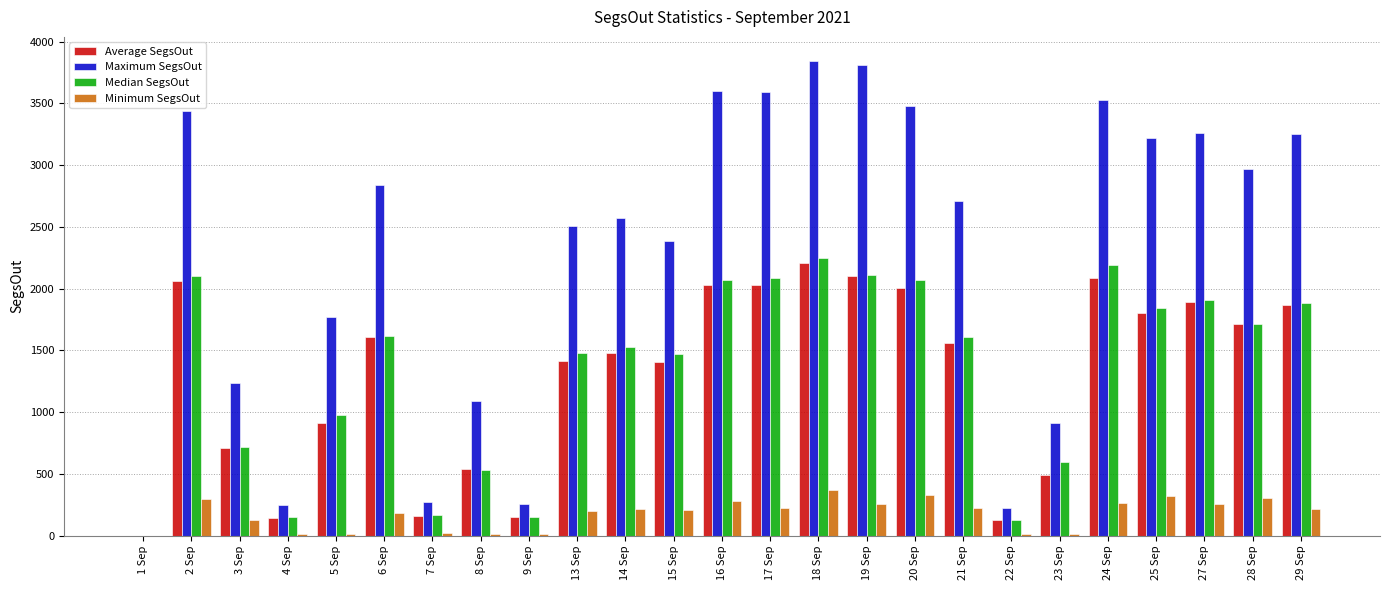

What is the sum of all Maximum SegsOut values?

57000.0